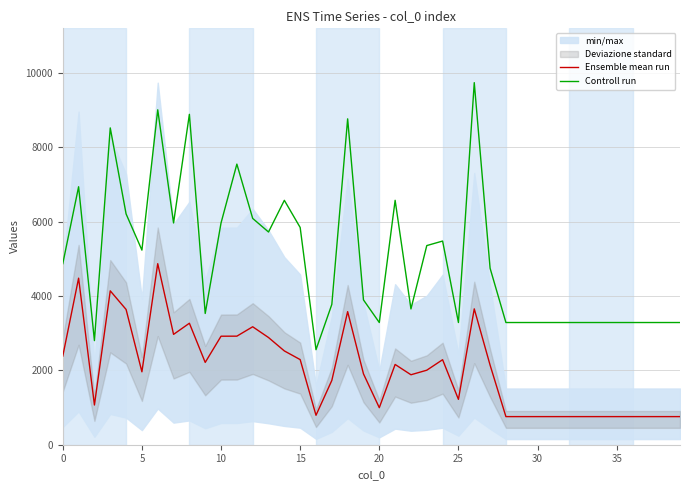

What is the difference between the second highest and minimum values in the Ensemble mean run series?

3723.0